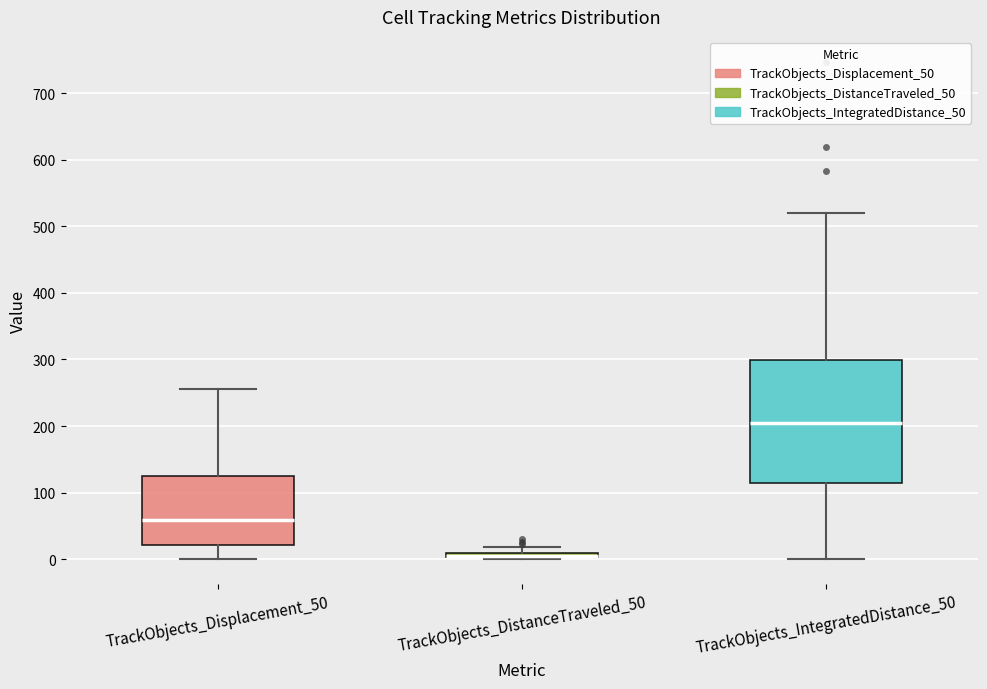

Where does the median line of the box for TrackObjects_IntegratedDistance_50 sit on the y-axis? The values are not printed on the chart, so give them approximately, as read against the axis.

200